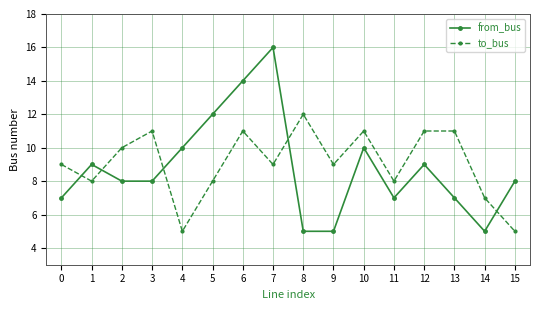

How many data points does each series have?

16